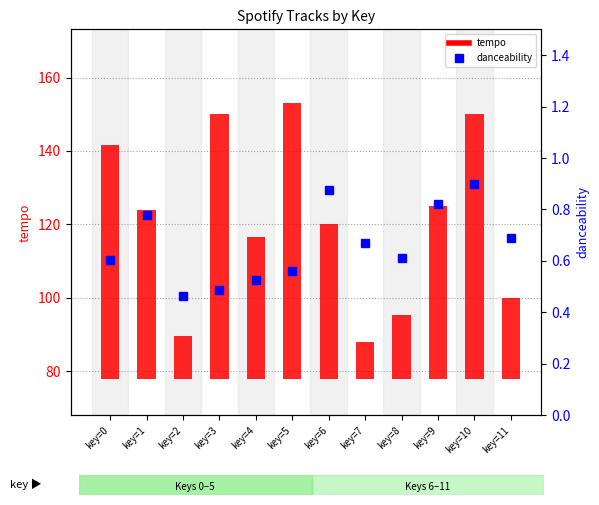

The danceability series shows 0.4 at key=11. True or false?

False